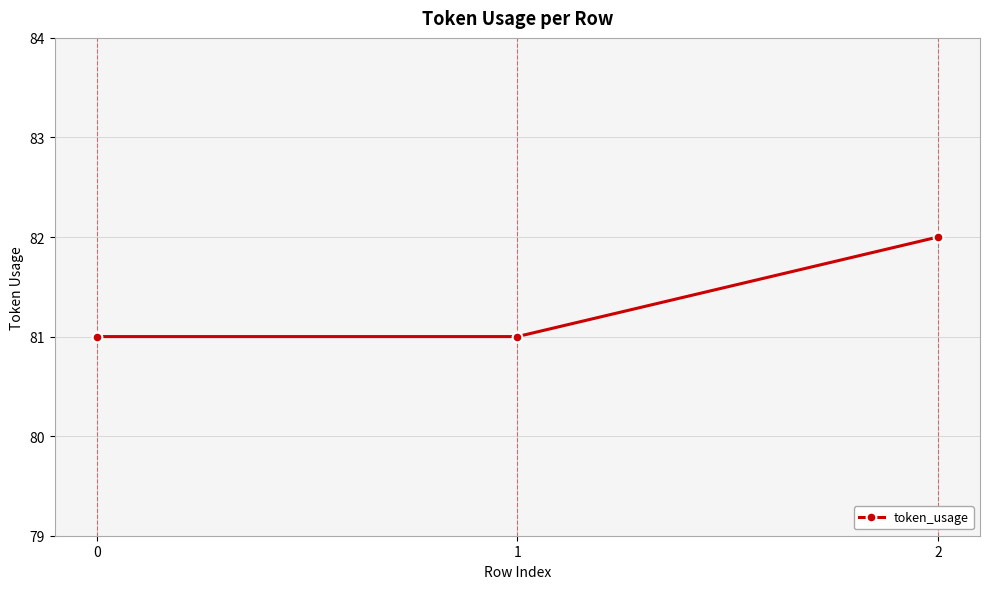

The value at 2 is 114. True or false?

False